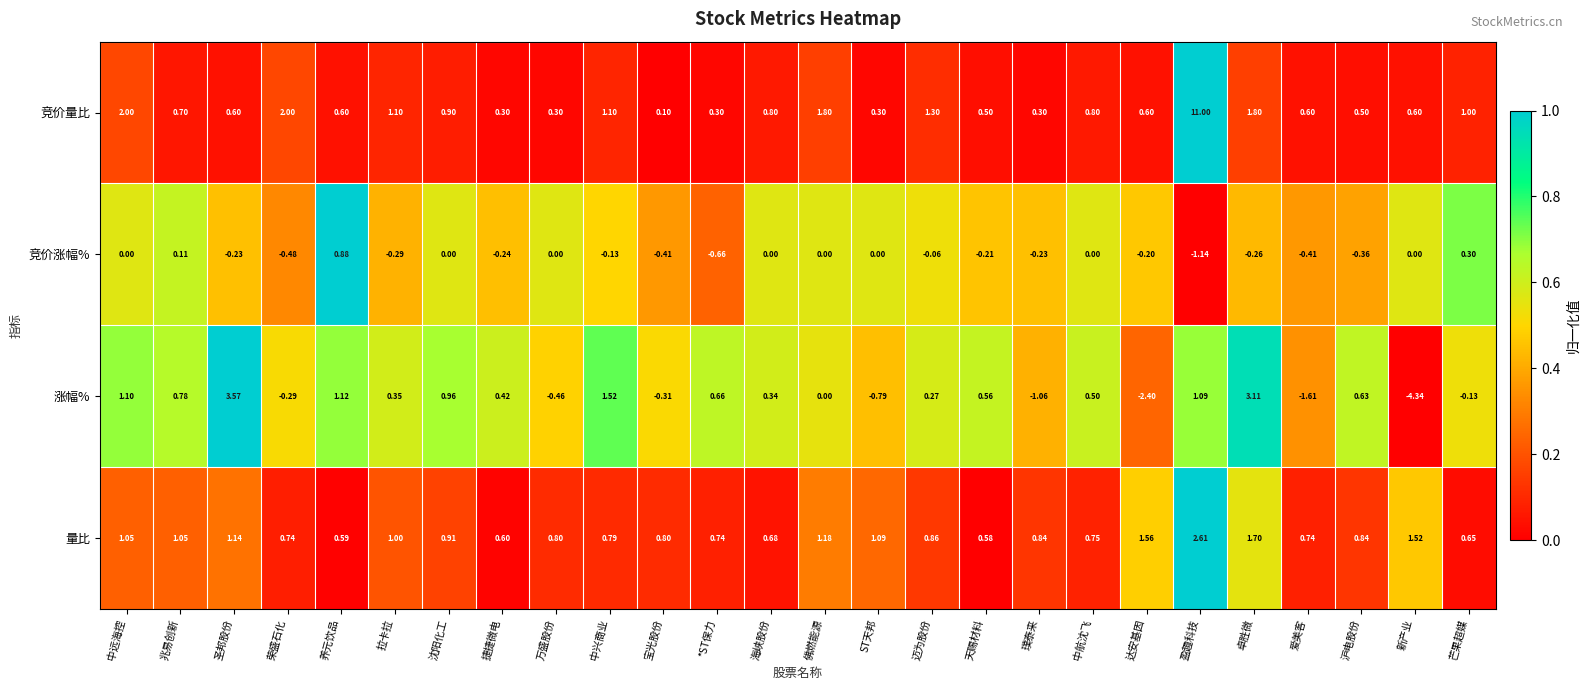

List the series in order of their peak value, lowest first.

竞价涨幅%, 量比, 涨幅%, 竞价量比